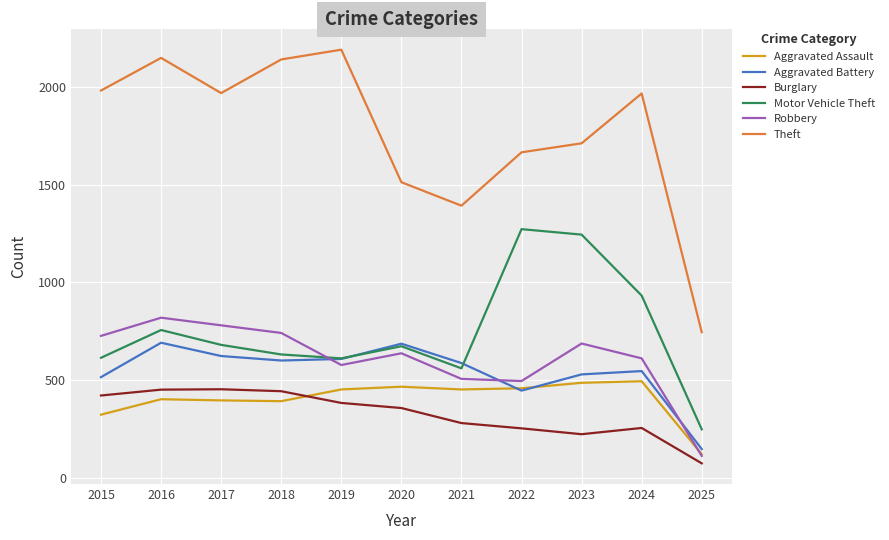

What is the difference between the highest and lowest values at 2018?

1748